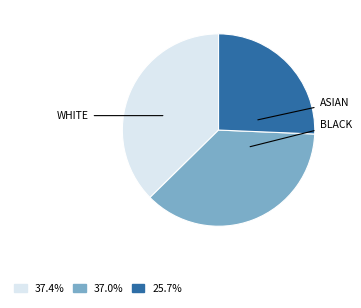

Is there a majority slice in this chart?

No